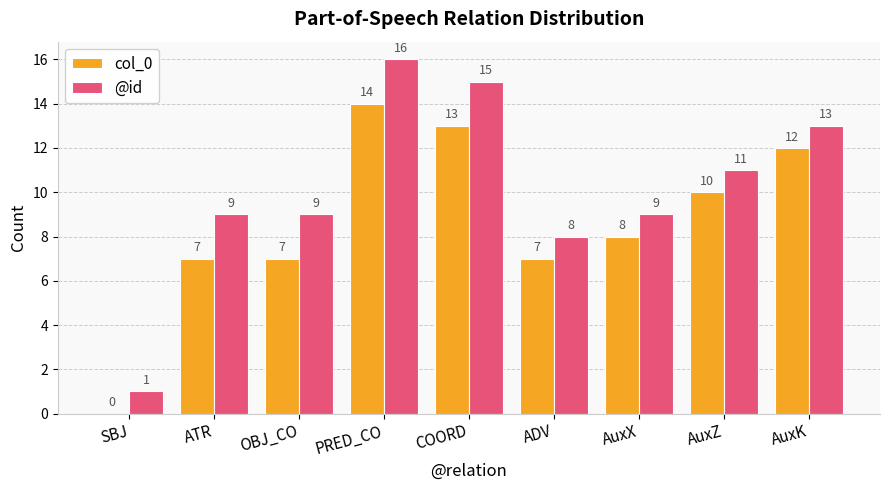

At which label does col_0 first exceed 8?

PRED_CO